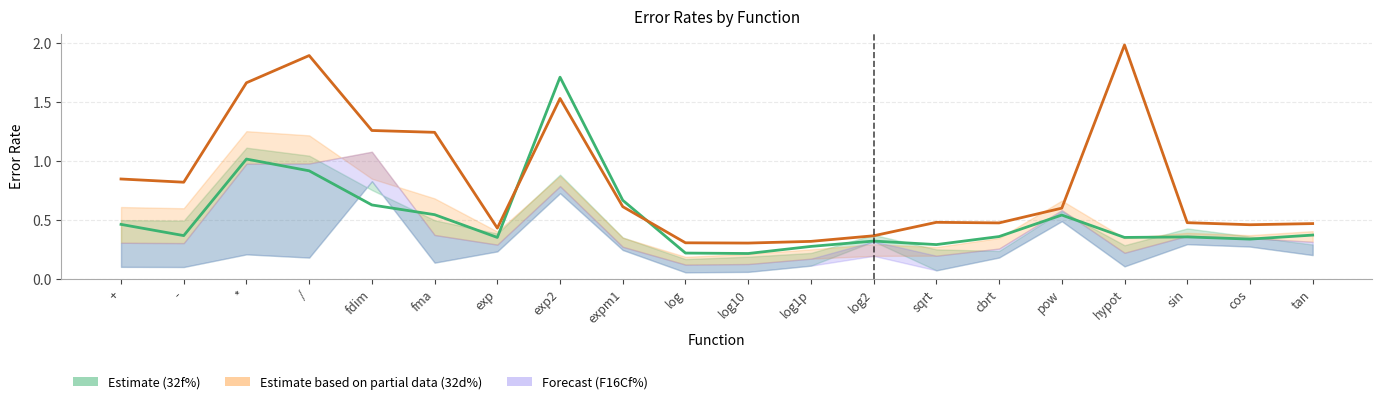

What is the greatest value displayed?

2.0